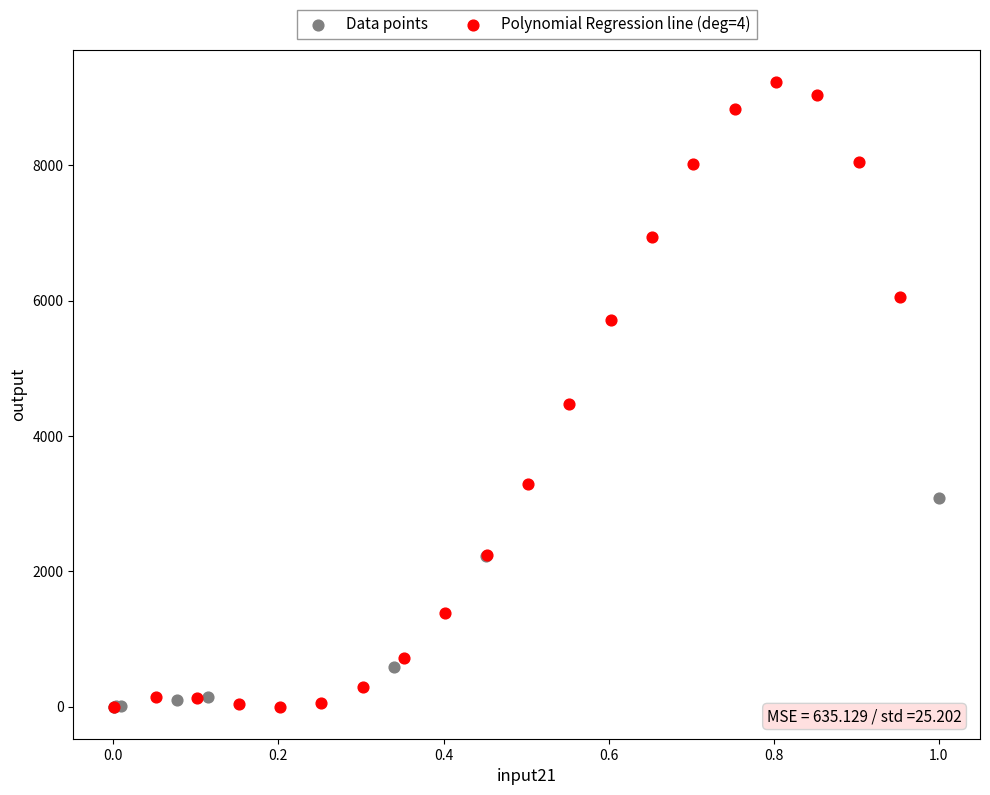

Which series contains the highest Y value?

Polynomial Regression line (deg=4)